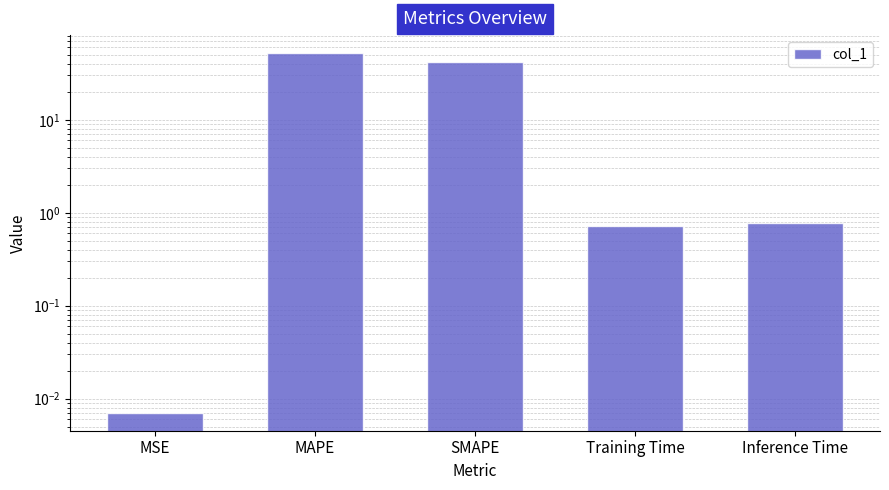

Which has a higher value, Training Time or SMAPE?

SMAPE